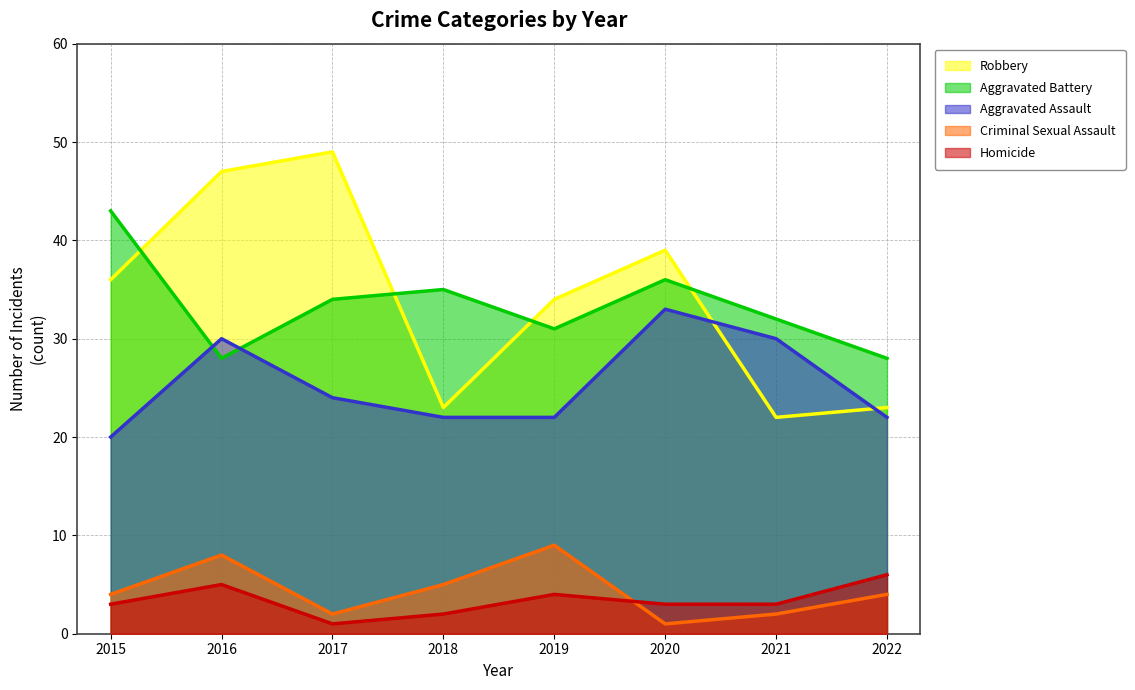

Which label corresponds to the largest value in the chart?

2017